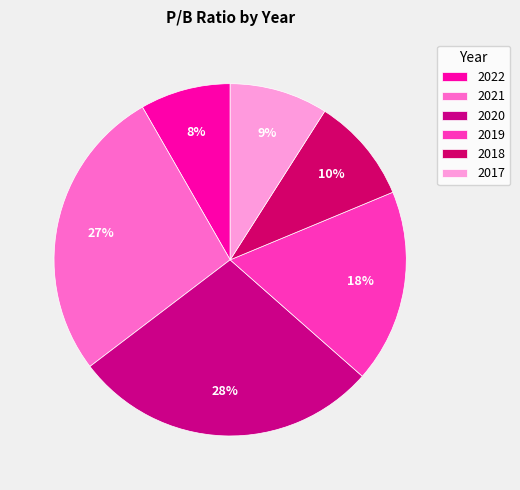

What is the smallest slice in the pie chart?

2022